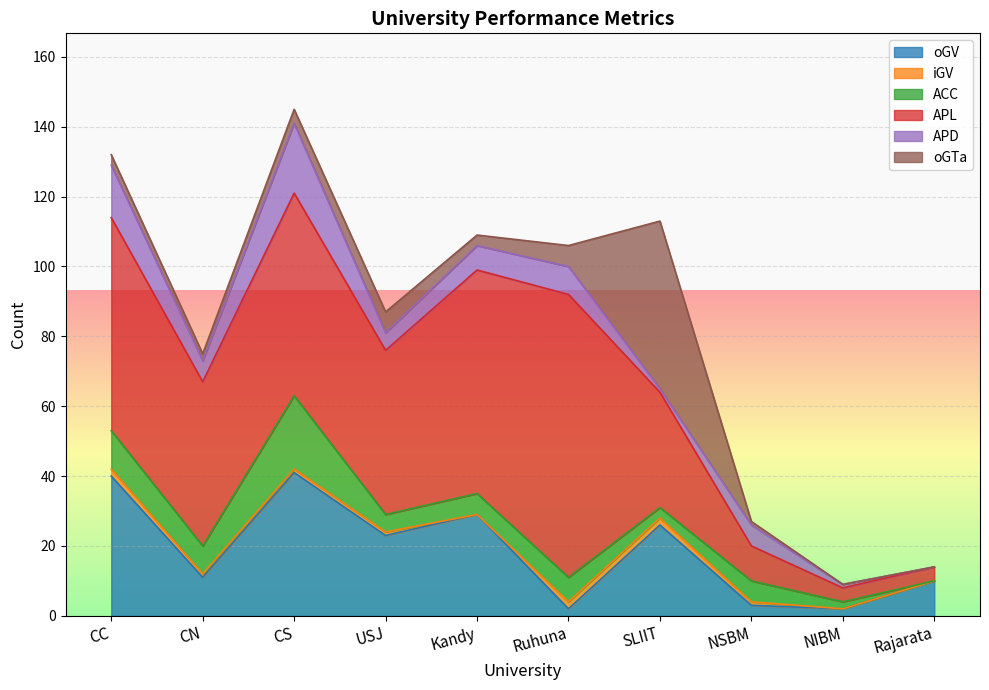

What position from the left is CS?

3